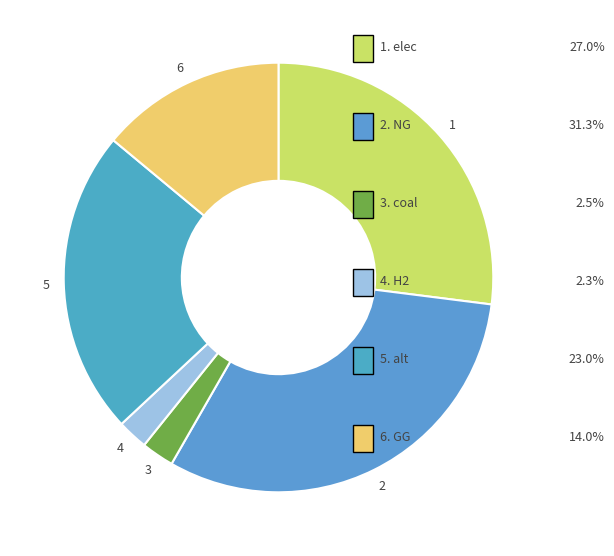

How many slices are in this pie chart?

6